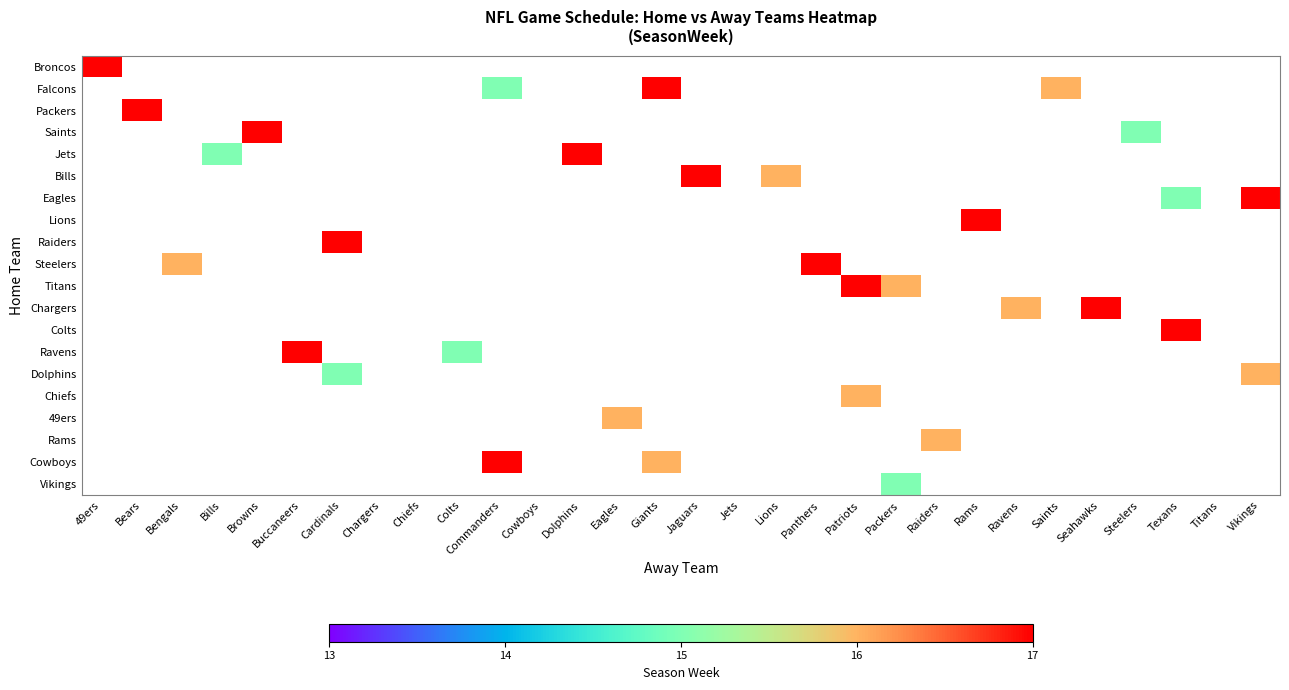

Is it true that Raiders equals 0.0 at Ravens?

True